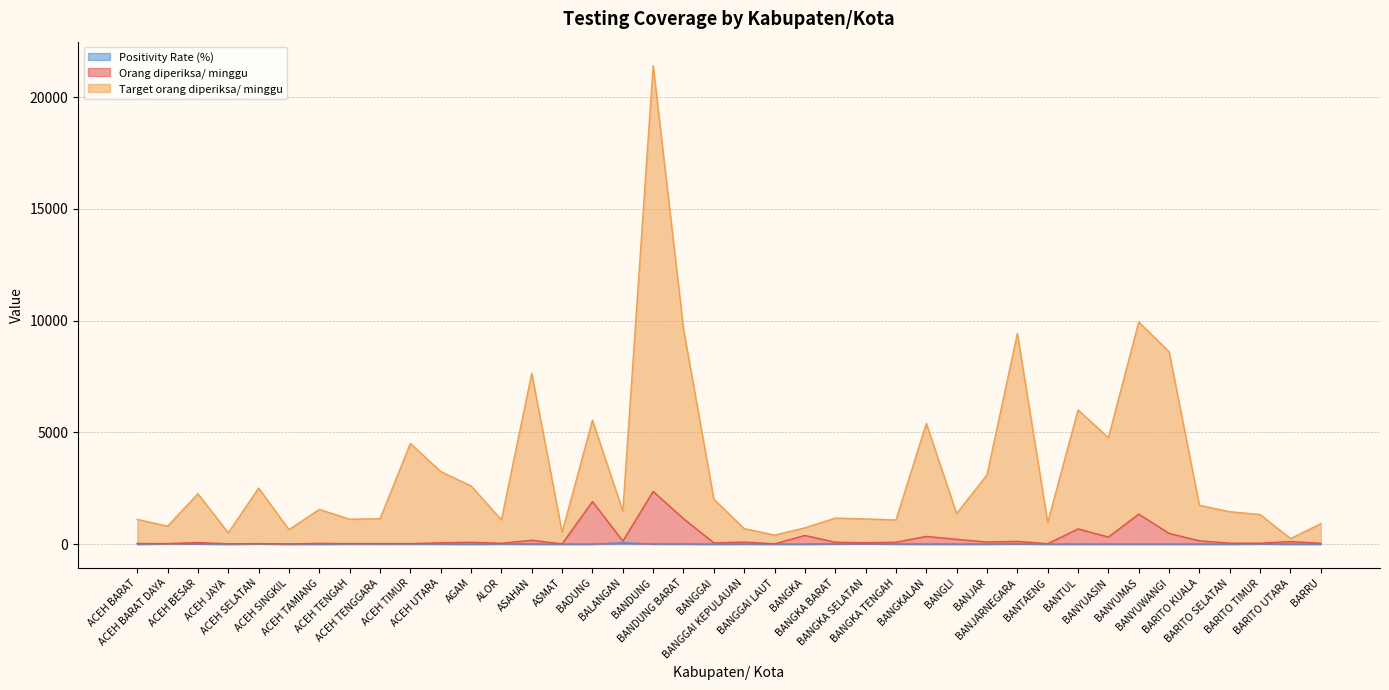

True or false: Target orang diperiksa/ minggu and Positivity Rate (%) cross at least once.

False